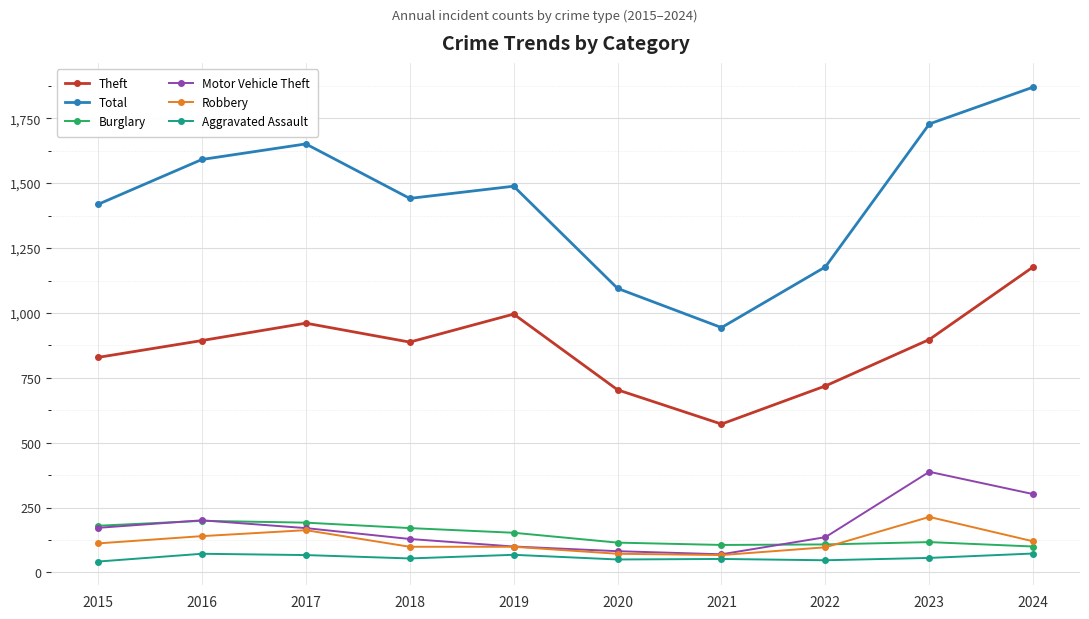

The Total series shows 1729 at 2023. True or false?

True